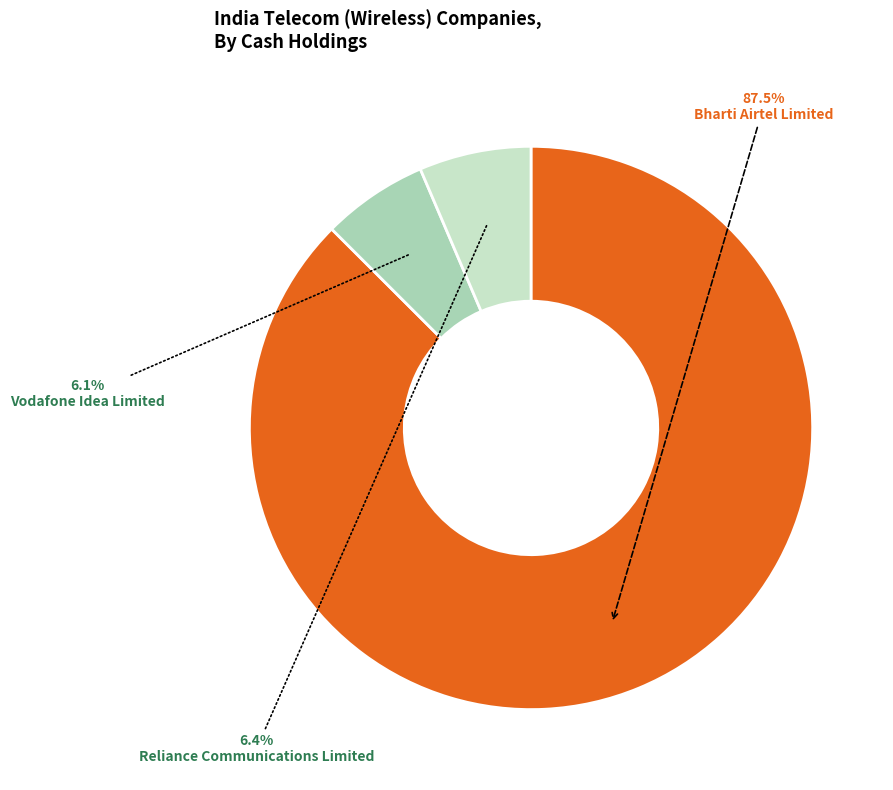

Is there a majority slice in this chart?

Yes